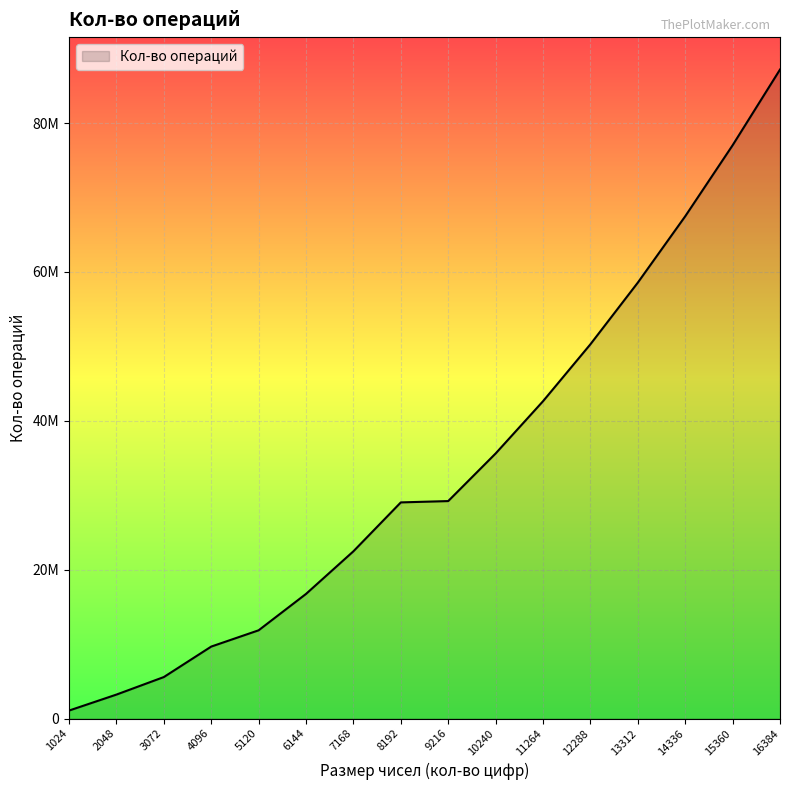

The value at 13312 is 58568144. True or false?

True